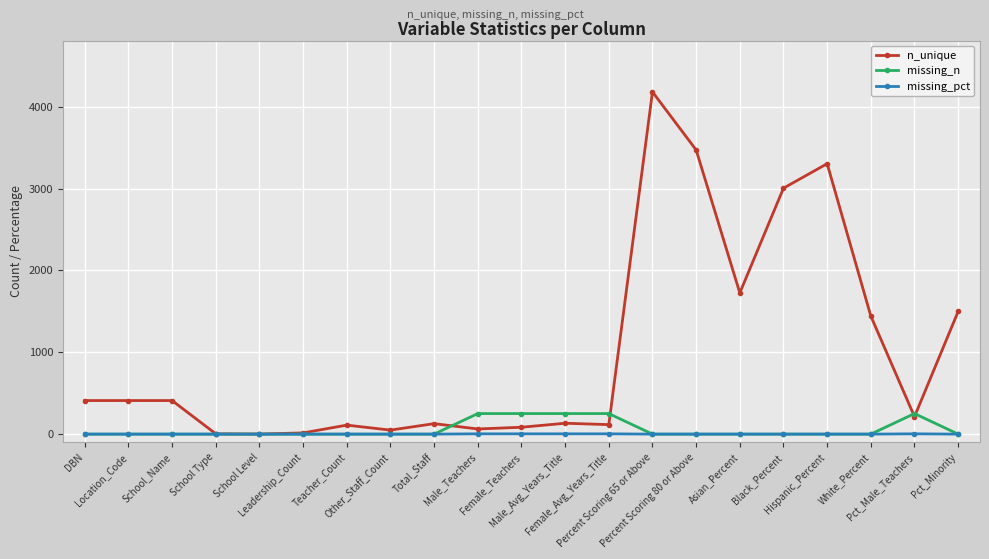

What is the maximum value shown in the chart?

4180.0